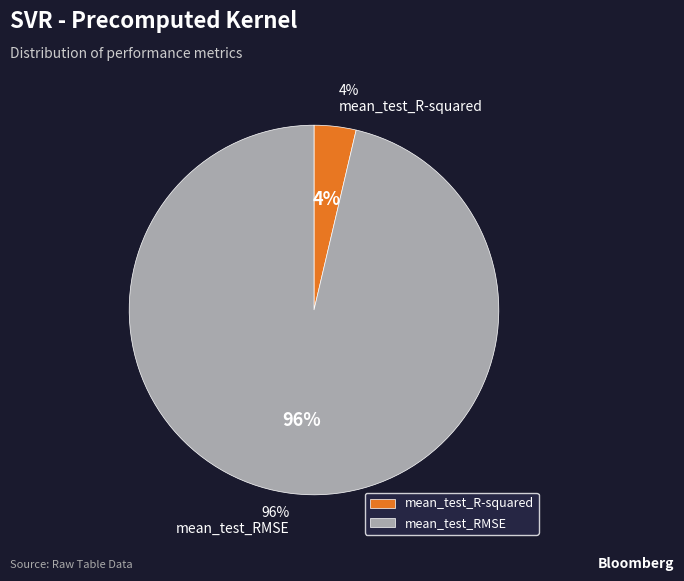

To the nearest percent, what percentage of the pie is mean_test_R-squared?

4%